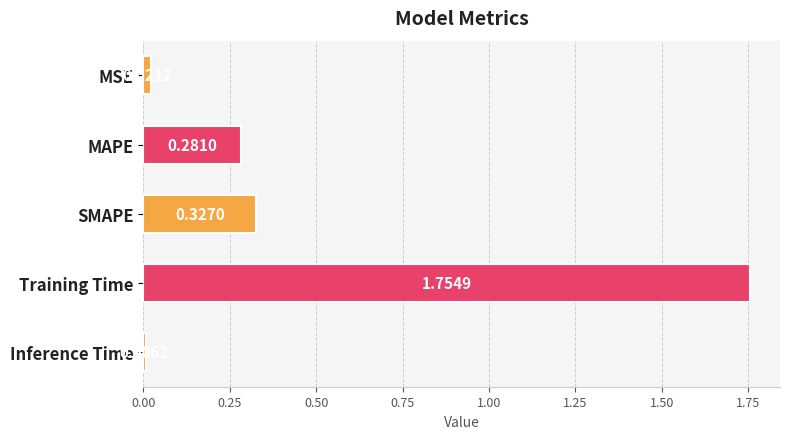

How many bars are there in total?

5